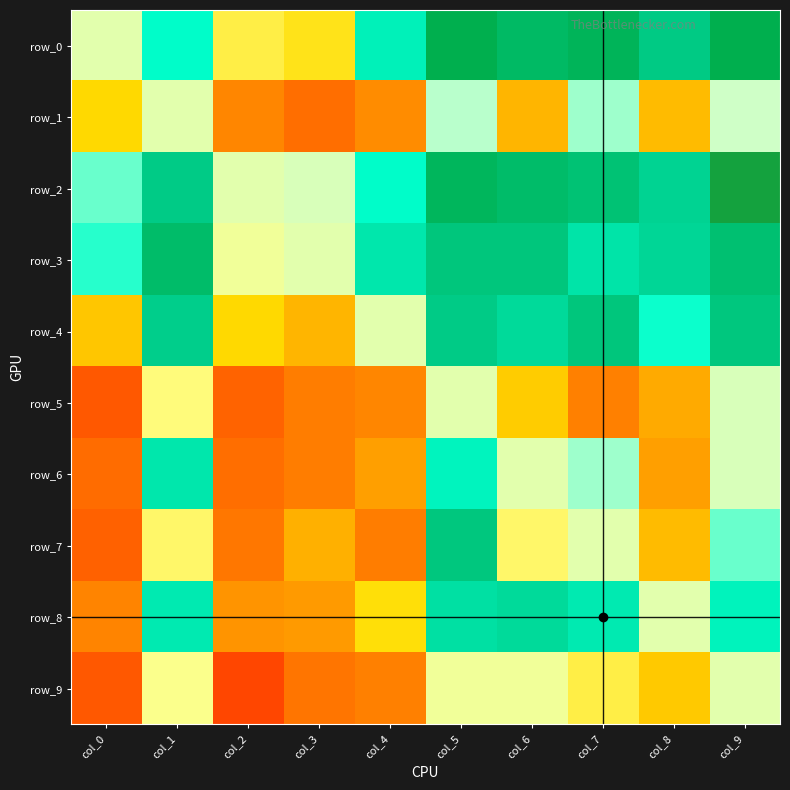

True or false: row_3 has a value of 0.6 at col_0.

True